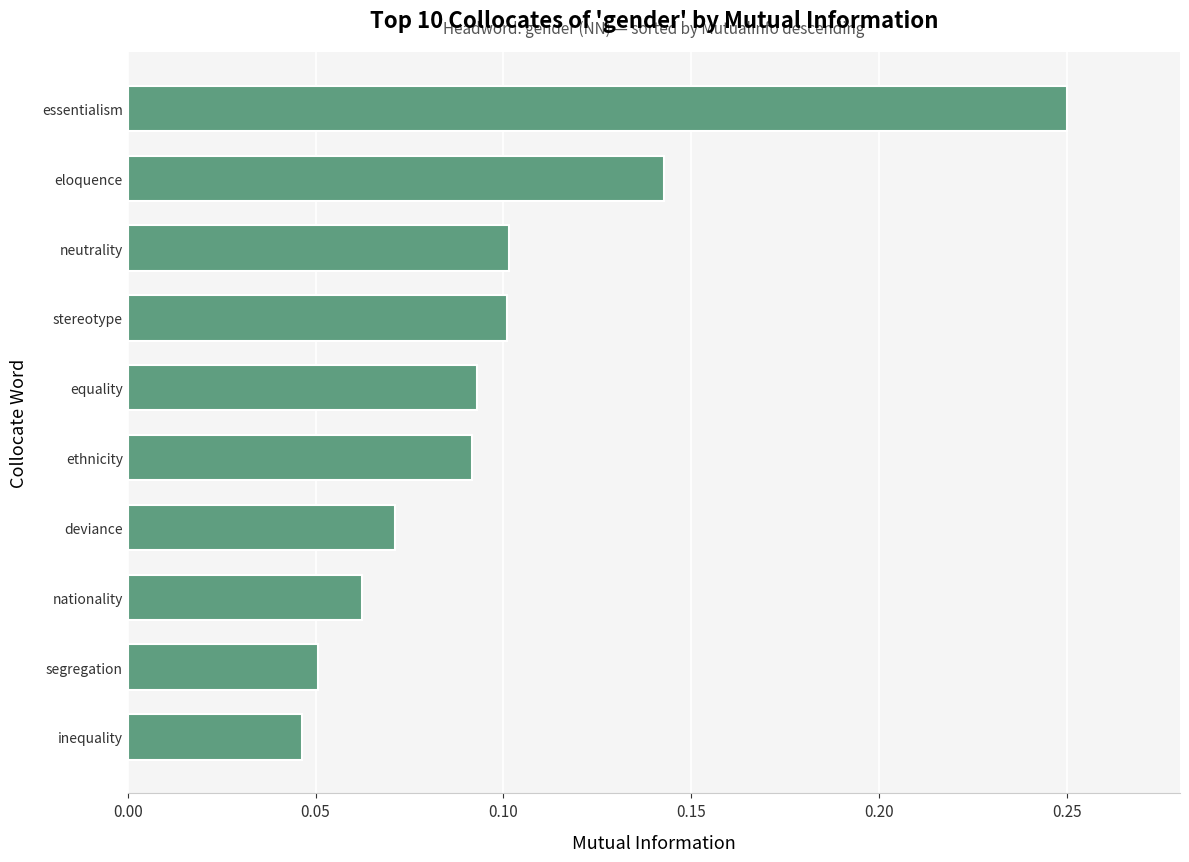

True or false: the data shows 0.1 at deviance.

True